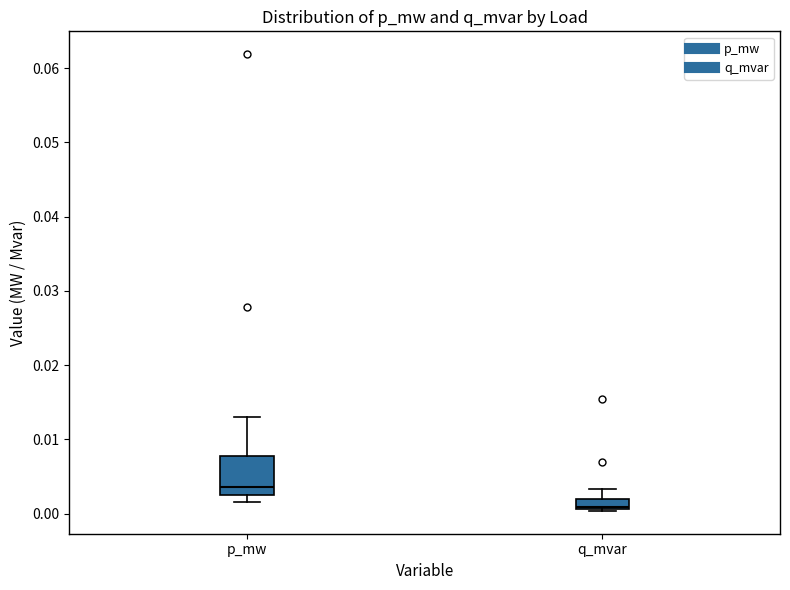

Which box's median line is the lowest?

q_mvar